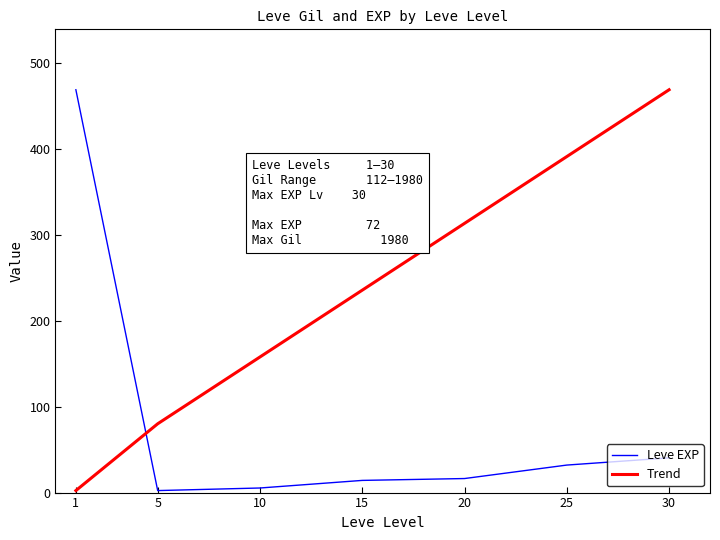

What is the maximum value for Leve EXP?

468.5